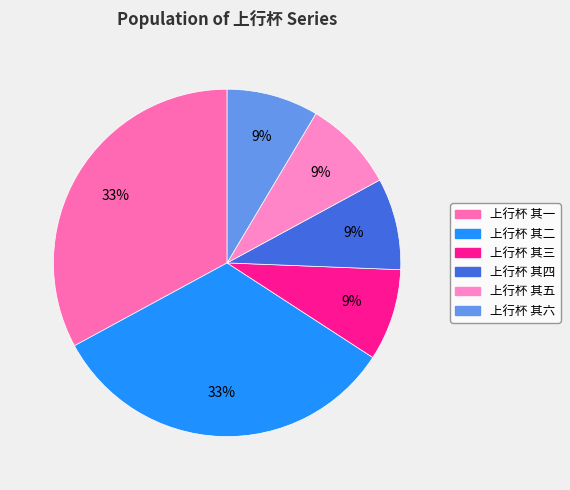

Count the number of slices in the pie.

6